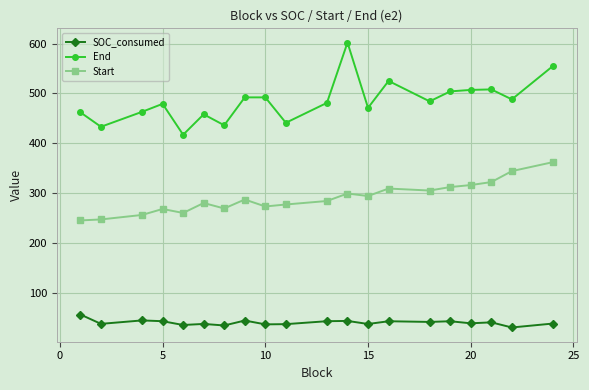

What is the sum of all End values?

9698.0